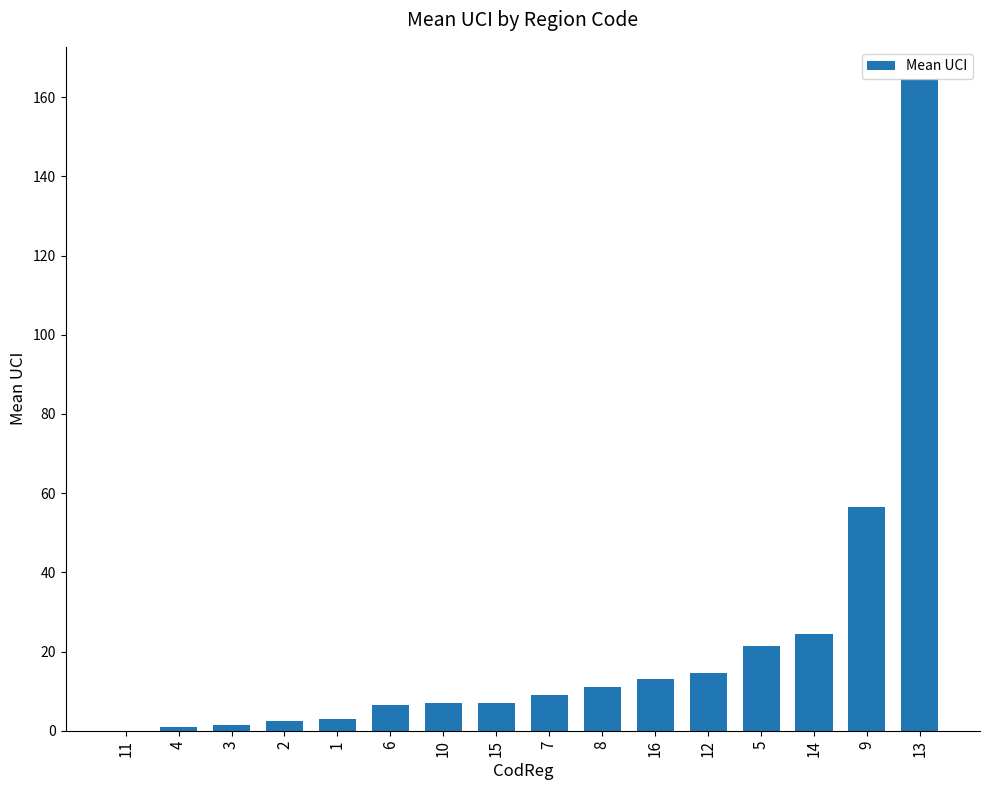

What is the maximum value shown in the chart?

164.5